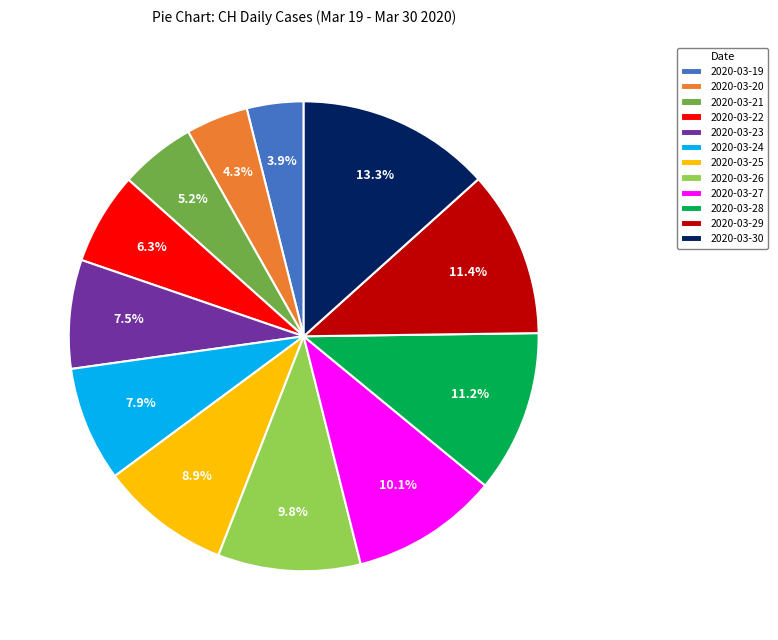

Approximately how many times larger is the value at 2020-03-22 compared to 2020-03-19?

1.6